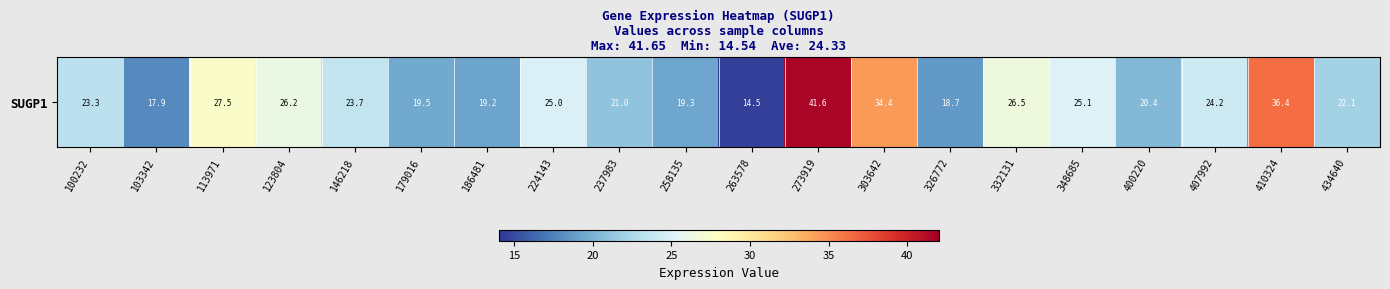

What is the sum of all values?

486.6